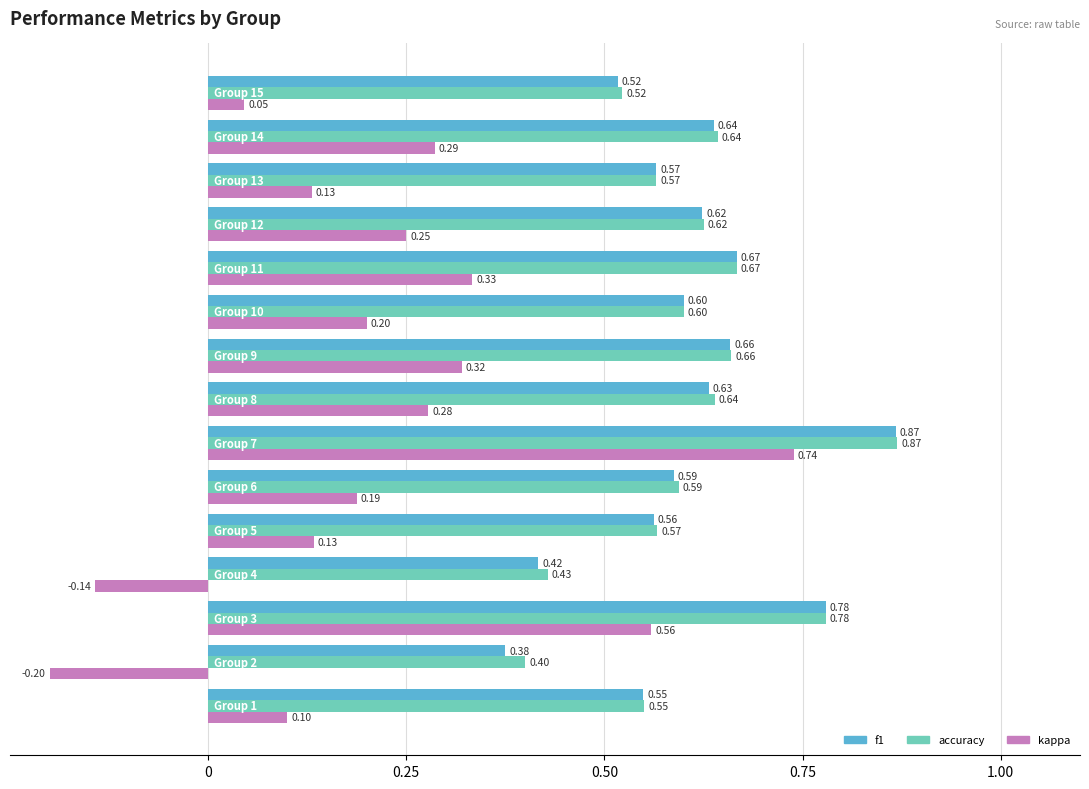

At how many categories does at least one series exceed 0?

15